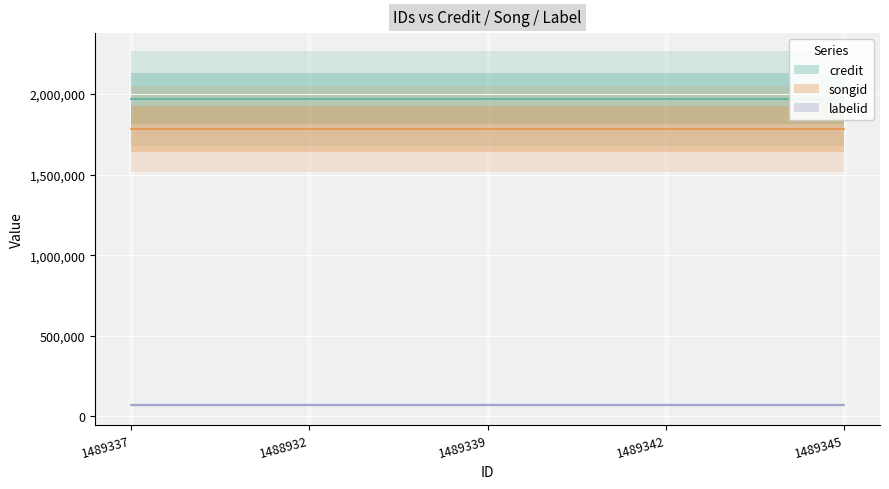

Count the number of categories in the chart.

5